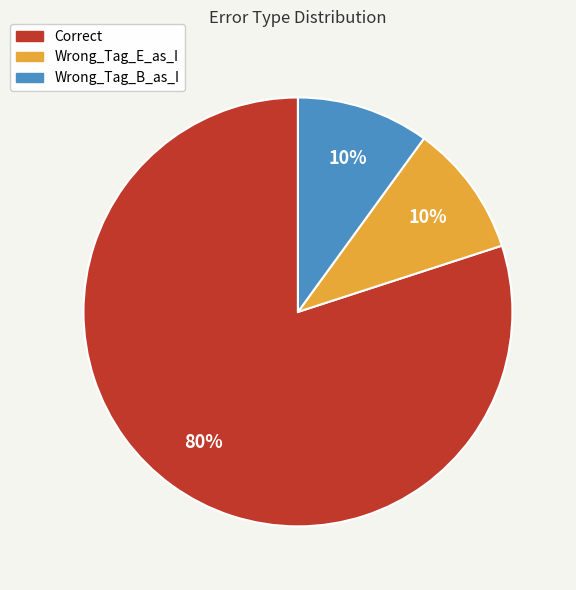

Which category has the biggest portion of the pie?

Correct